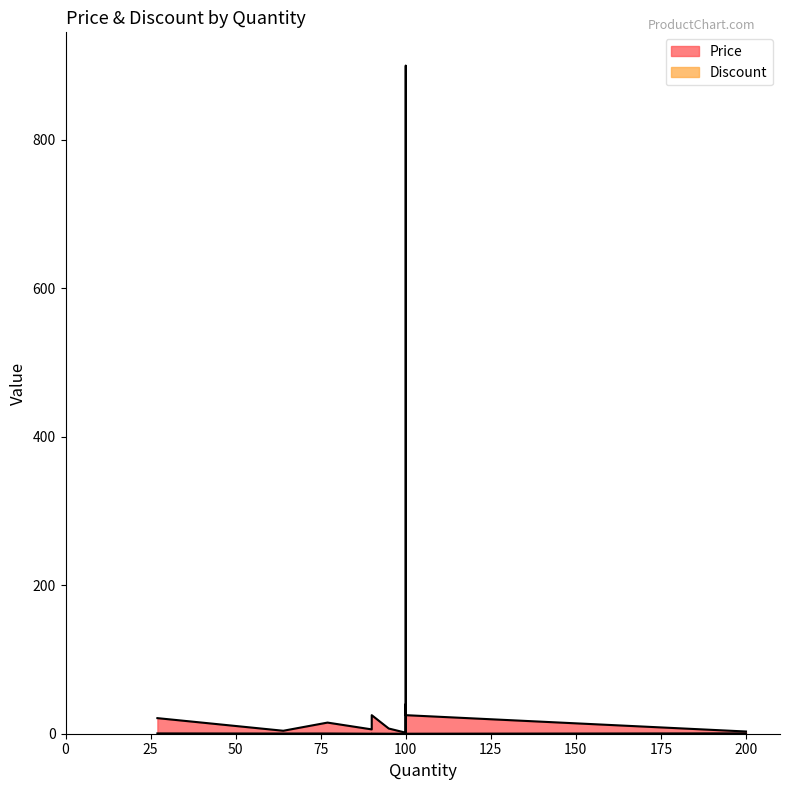

What is the value of the Discount point at the 3rd from the left?

0.3